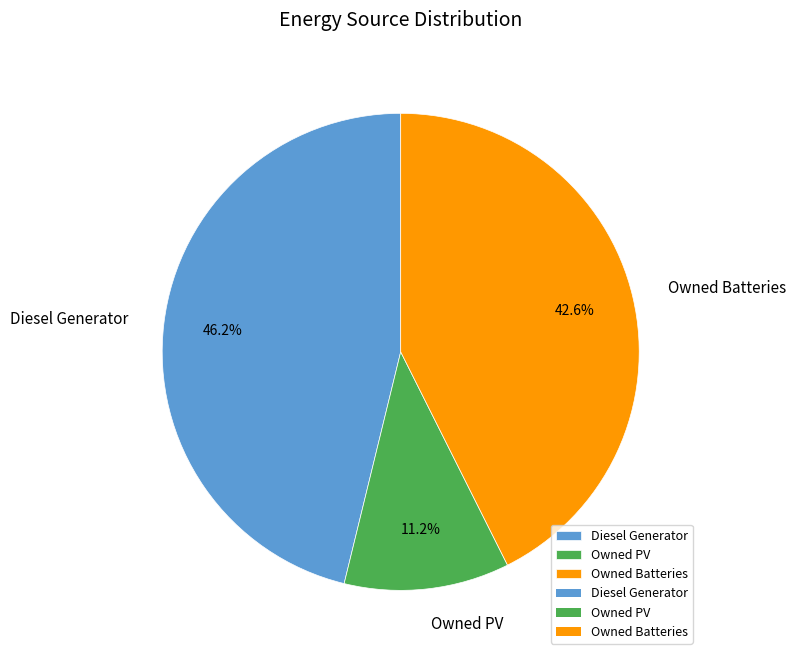

What percentage is the Owned Batteries slice, to the nearest percent?

43%